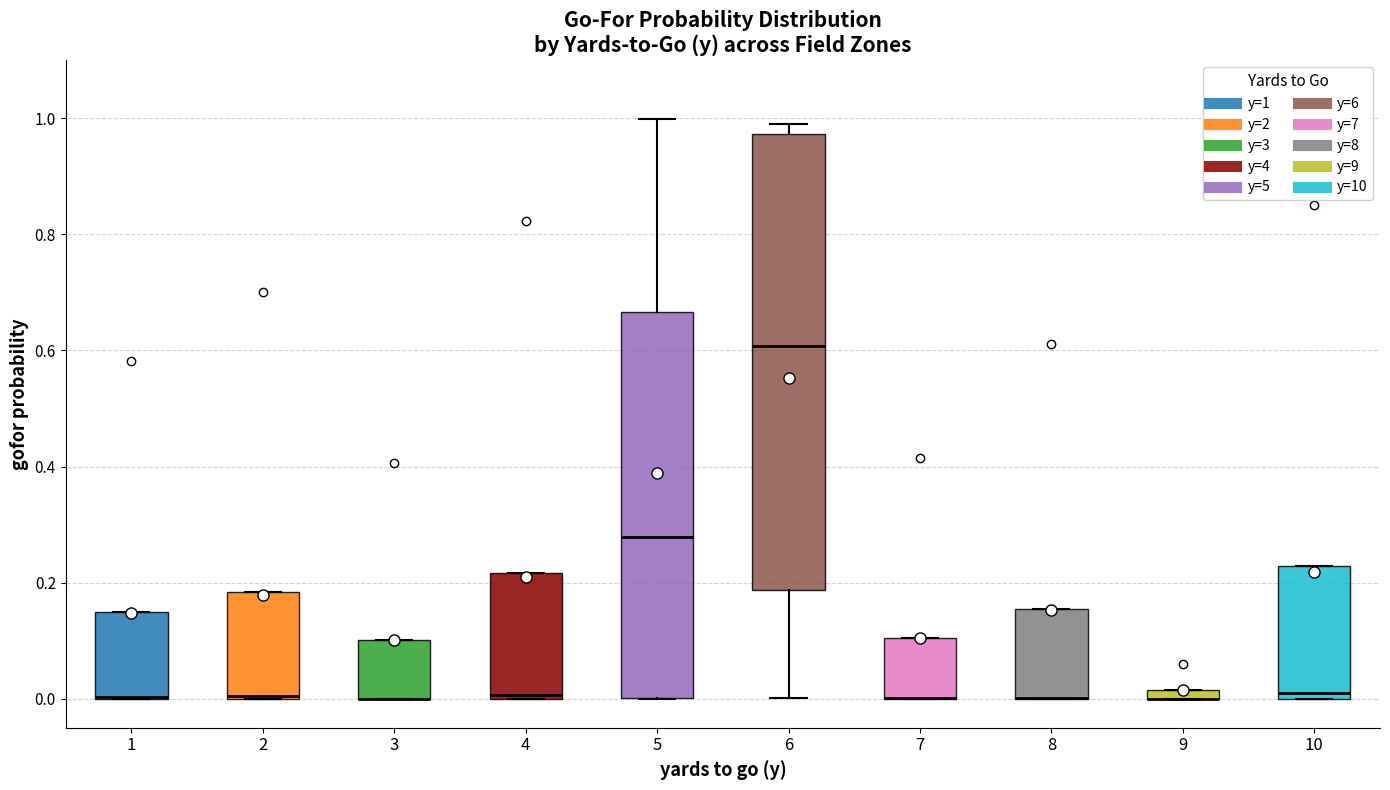

Where does the lower whisker of the box at x = 6 end on the y-axis? The values are not printed on the chart, so give them approximately, as read against the axis.

0.00